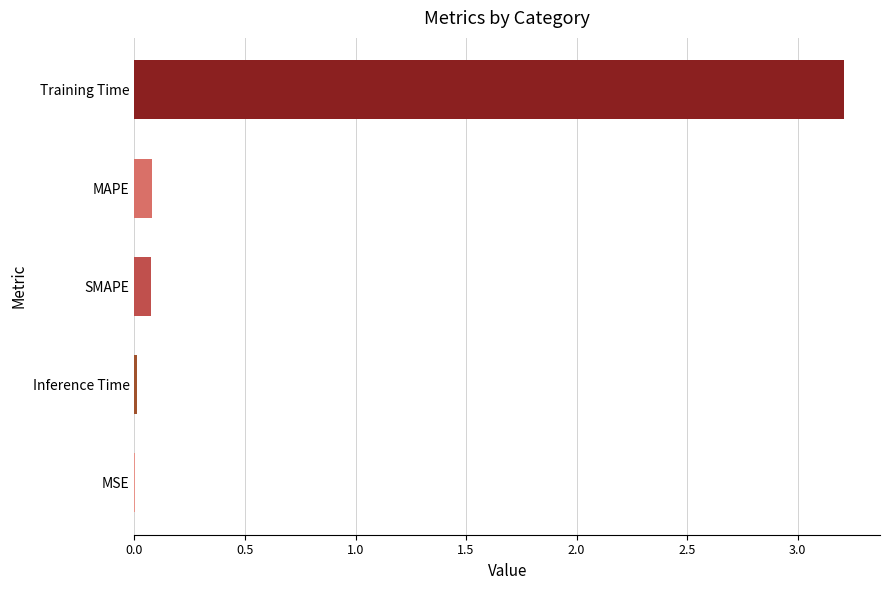

Which label corresponds to the largest value in the chart?

Training Time